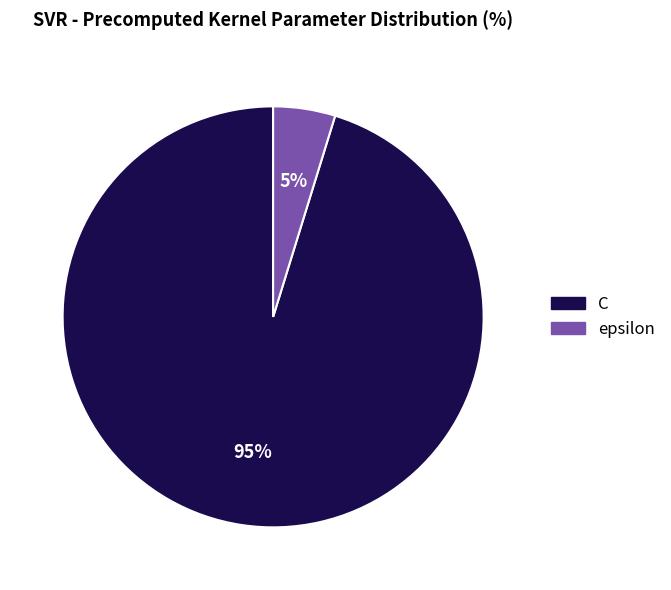

Which has a higher value, C or epsilon?

C